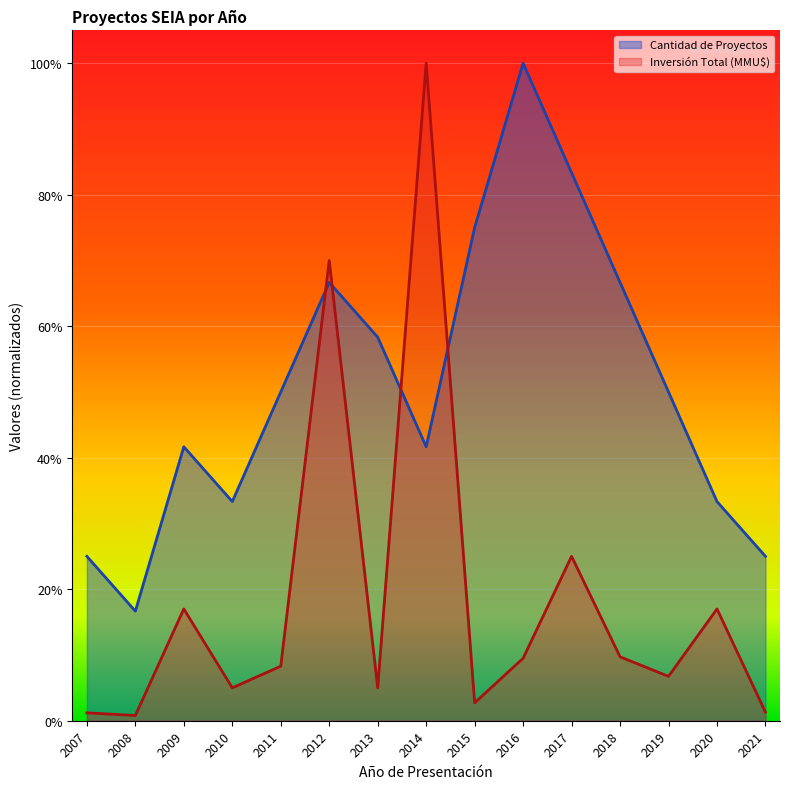

At which label is Inversión Total (MMU$) closest to 0?

2008